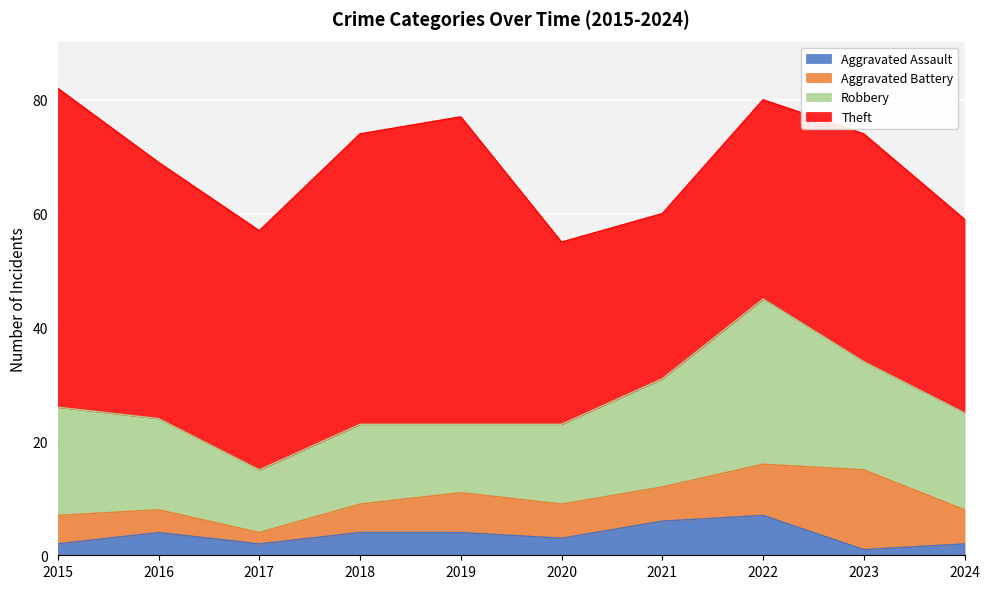

What are all the series names shown in the legend?

Aggravated Assault, Aggravated Battery, Robbery, Theft